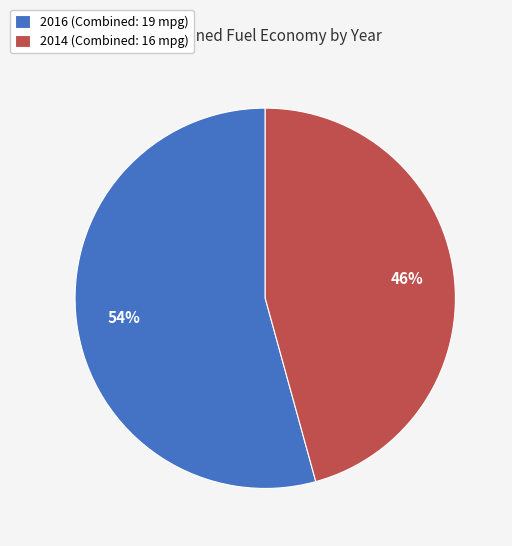

How many segments does this pie chart have?

2